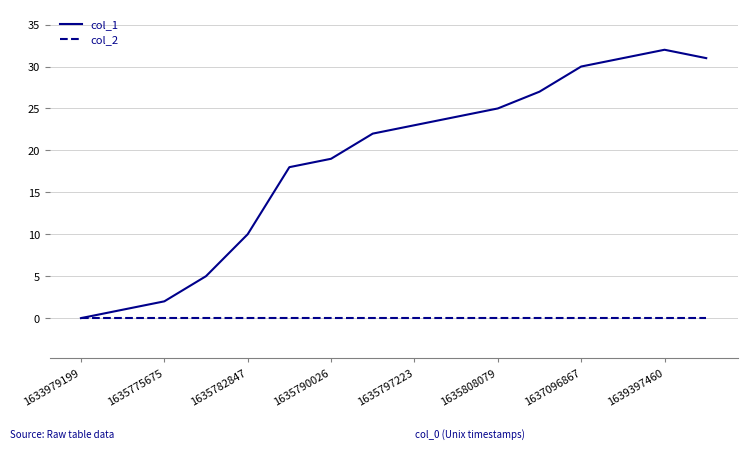

Is this an area chart (filled region under the line)?

No